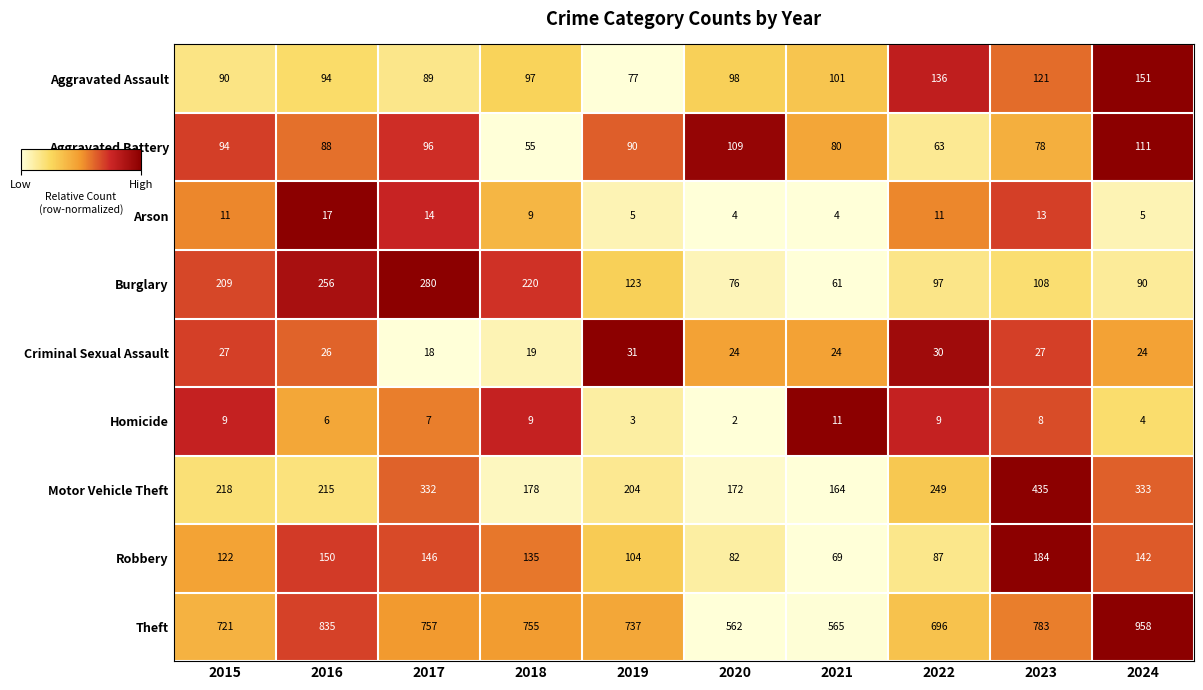

At which category is the sum across all series the highest?

2024